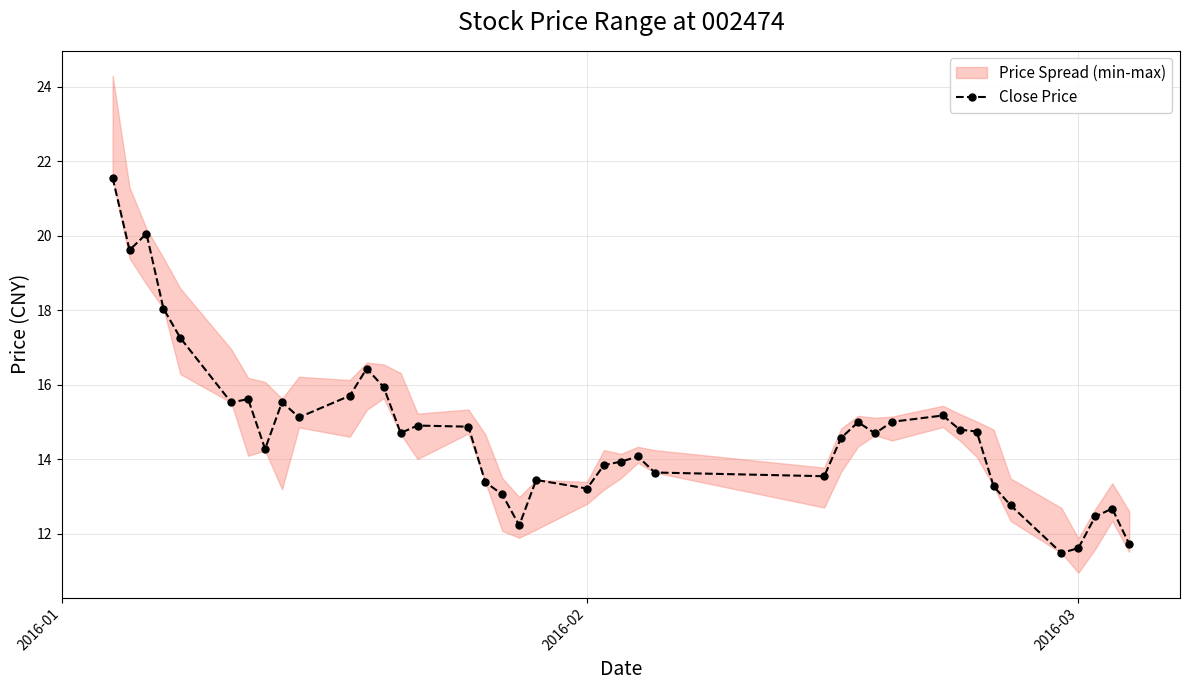

True or false: Close Price has more than 2 interior local peaks.

True